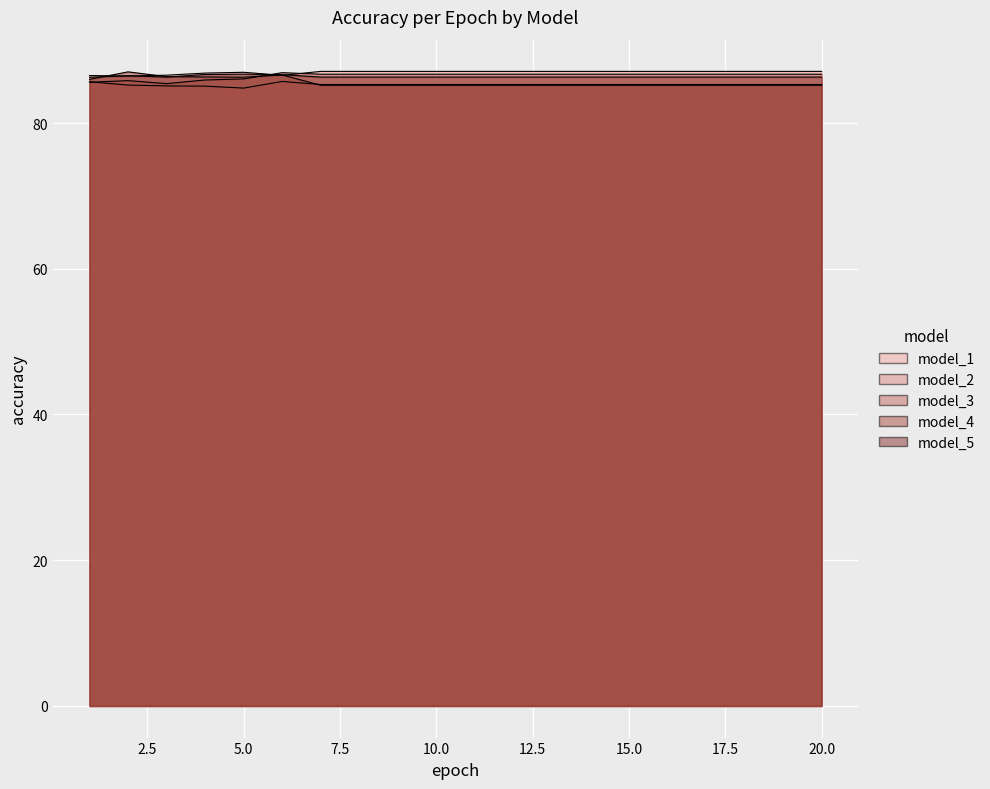

What is the difference between the model_1 values at 12 and 1?

0.6